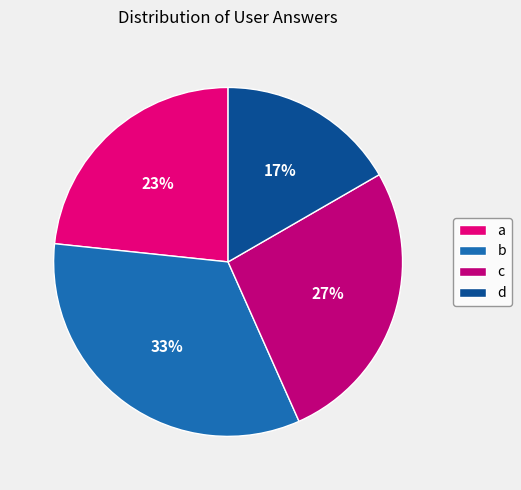

Does c account for over 50% of the chart?

No